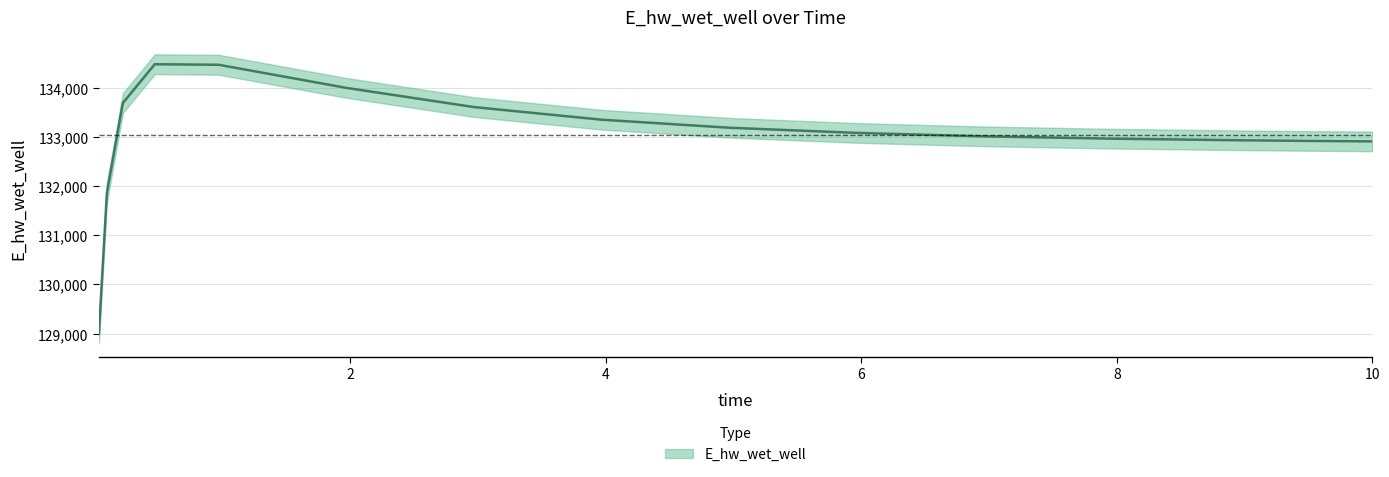

What is the approximate value at 0.46875?

134476.6